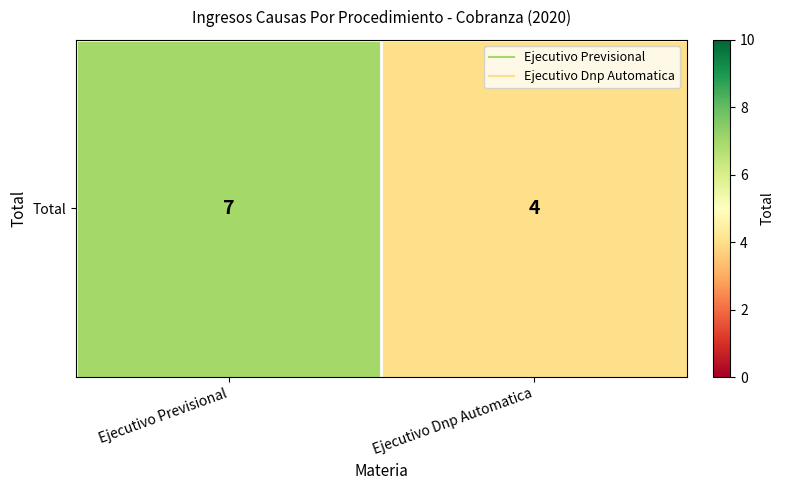

Approximately how many times larger is the value at Ejecutivo Previsional compared to Ejecutivo Dnp Automatica?

1.8